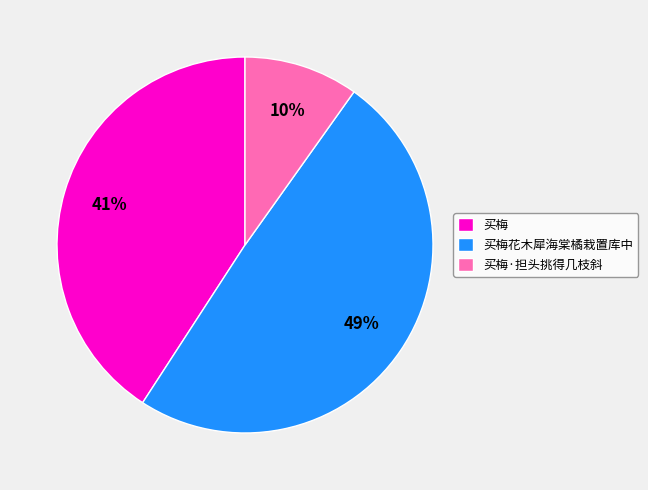

Which category has the biggest portion of the pie?

买梅花木犀海棠橘栽置库中